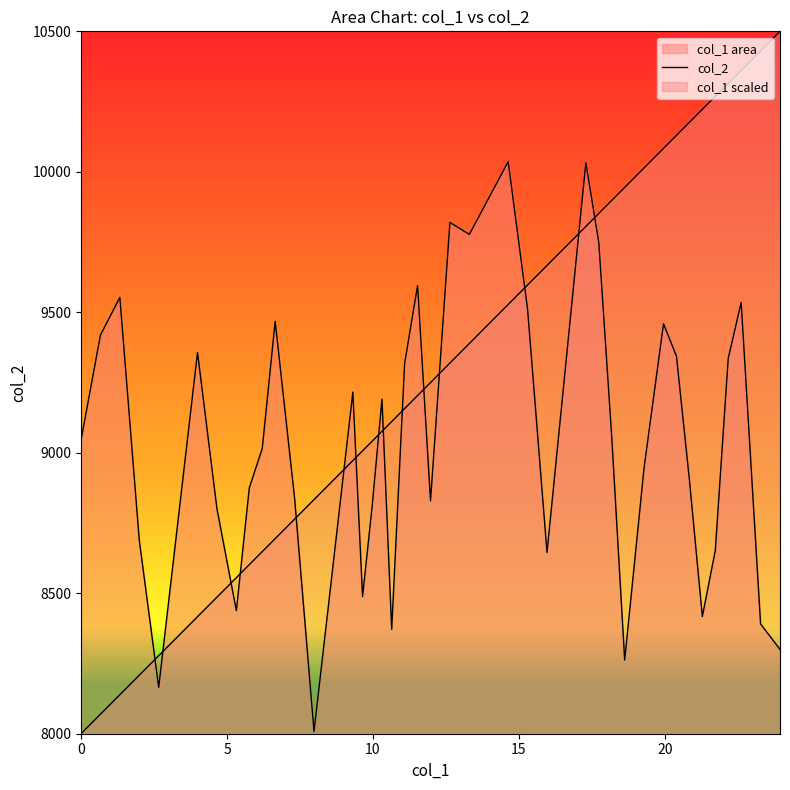

How many lines are shown in the chart?

2